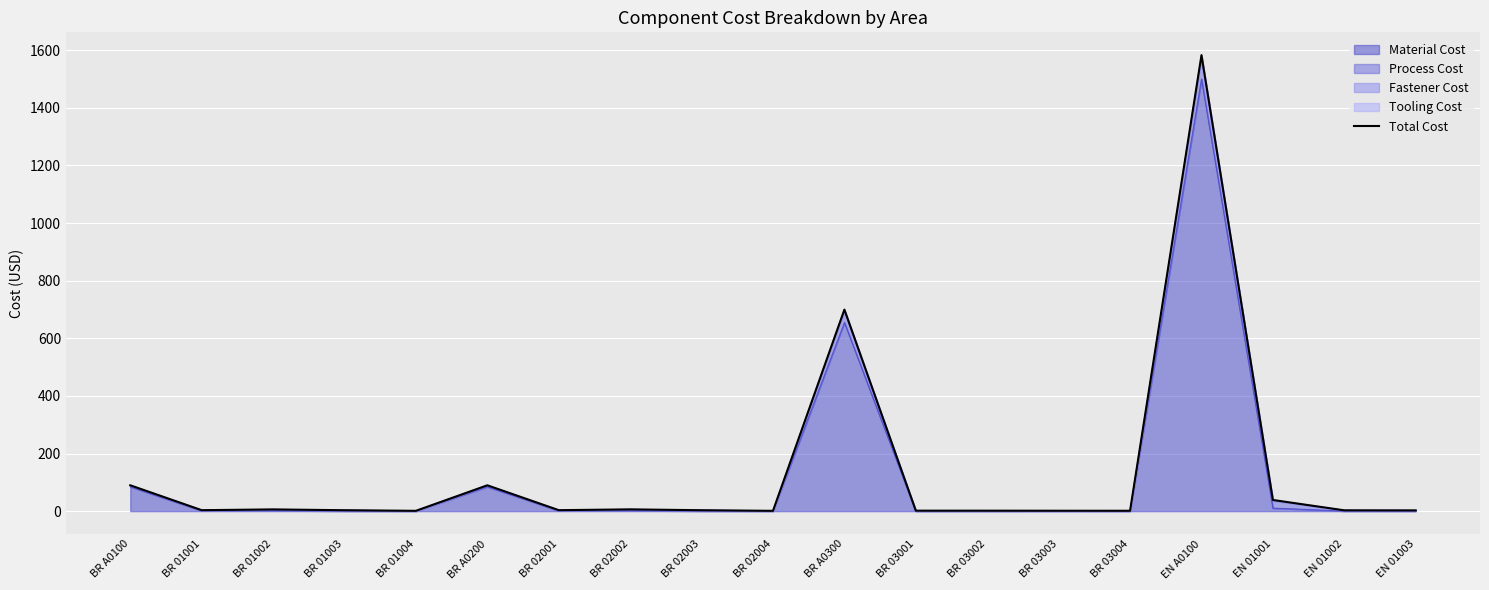

Reading left to right, extract all data points from this chart.

BR A0100=89.7	BR 01001=3.4	BR 01002=6.0	BR 01003=3.2	BR 01004=1.1	BR A0200=89.7	BR 02001=3.4	BR 02002=6.2	BR 02003=3.2	BR 02004=1.1	BR A0300=699.6	BR 03001=1.7	BR 03002=1.7	BR 03003=1.5	BR 03004=1.3	EN A0100=1583.0	EN 01001=38.8	EN 01002=2.8	EN 01003=2.6